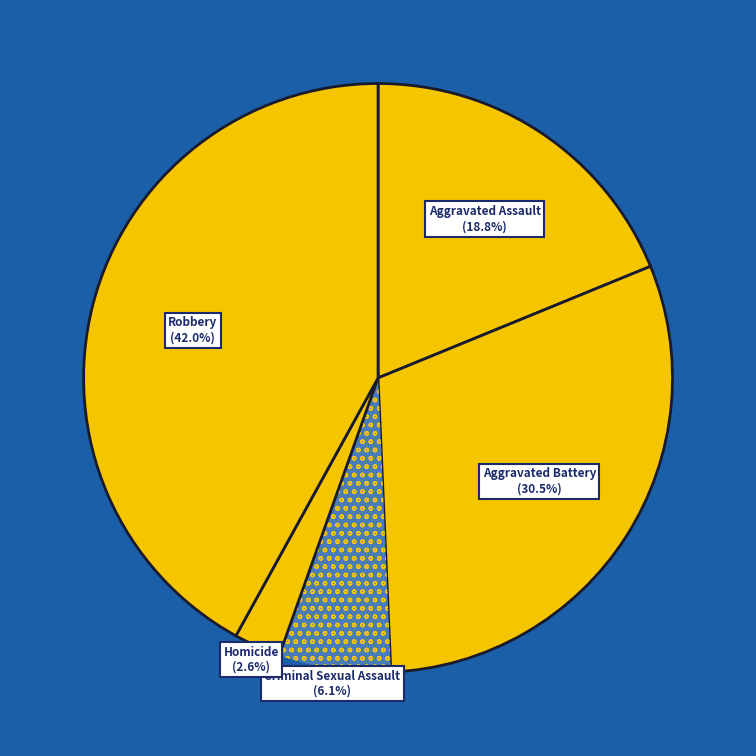

What percentage do Criminal Sexual Assault and Robbery together represent?

48.1%